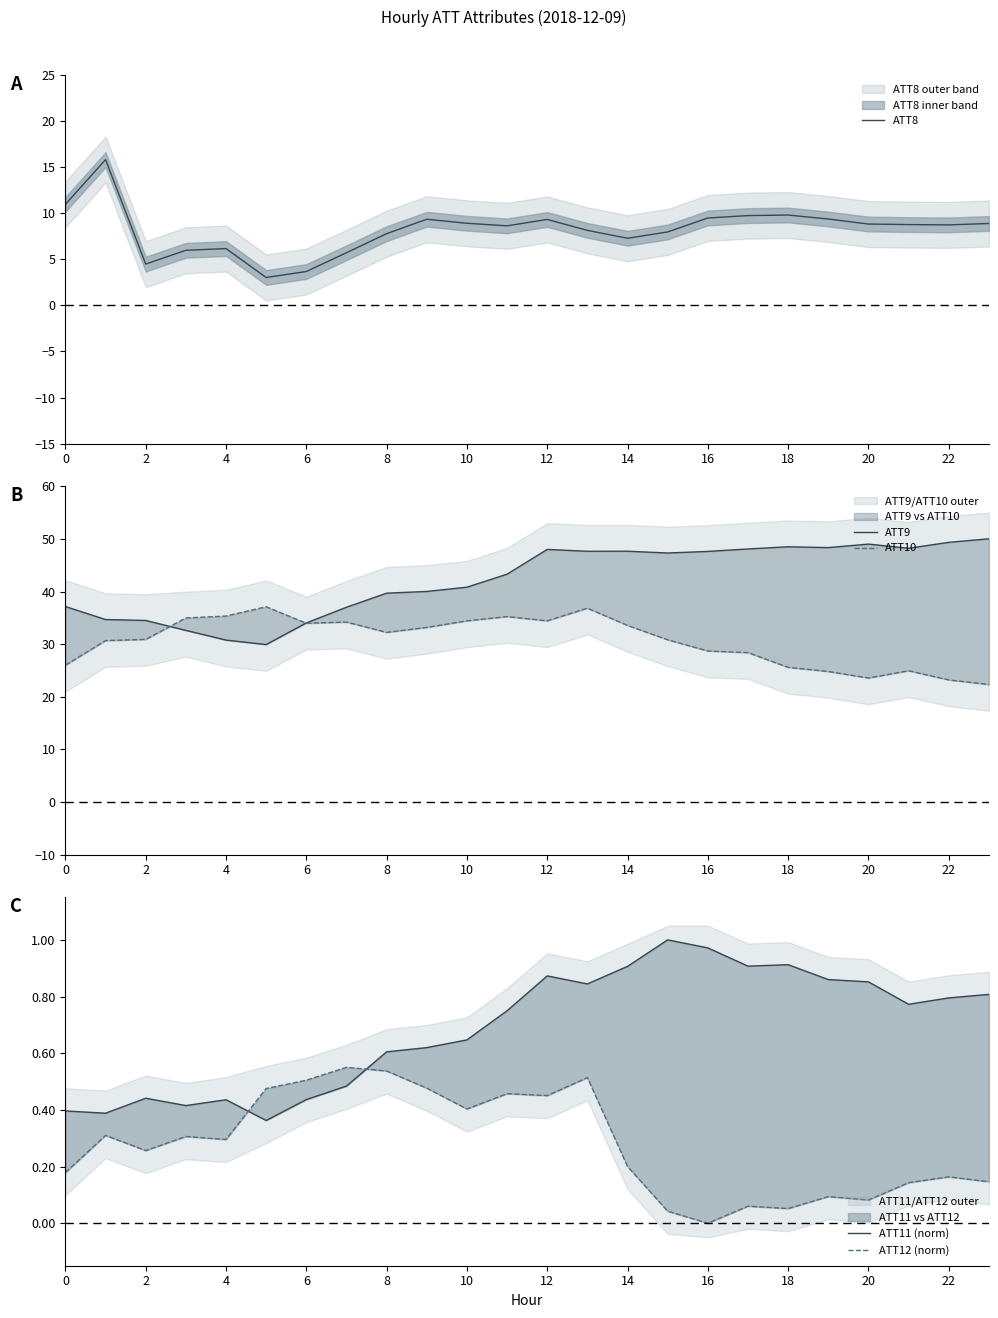

Where is the first local minimum for ATT8?

2